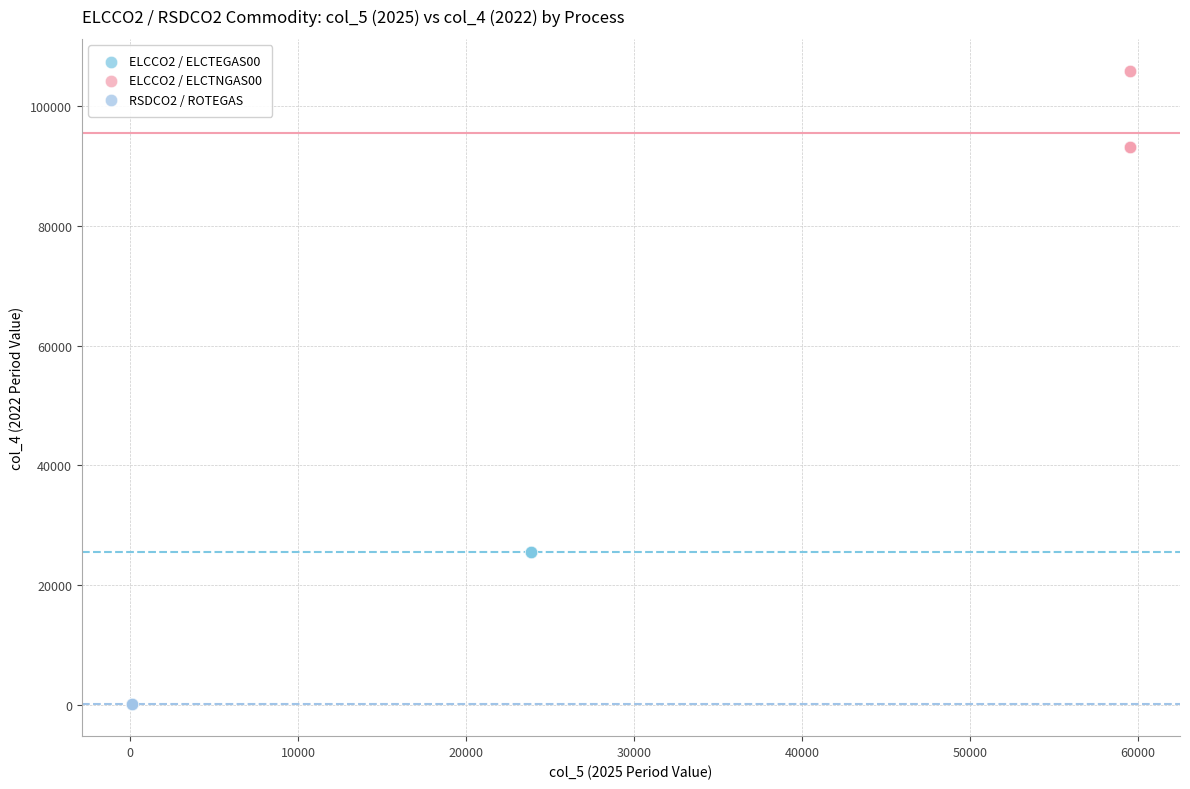

Which series reaches the minimum Y coordinate?

RSDCO2 / ROTEGAS